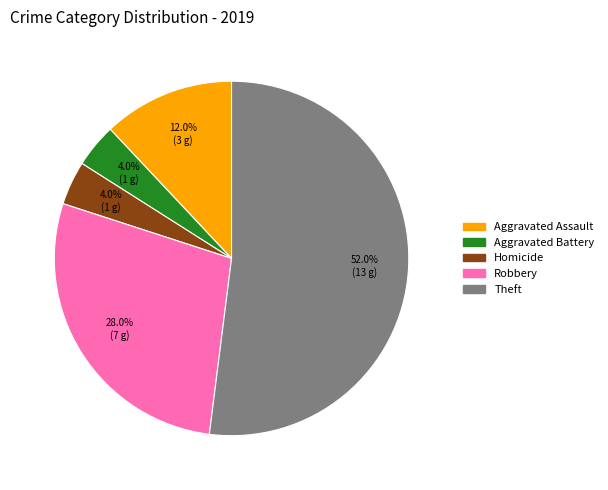

Is there a majority slice in this chart?

Yes